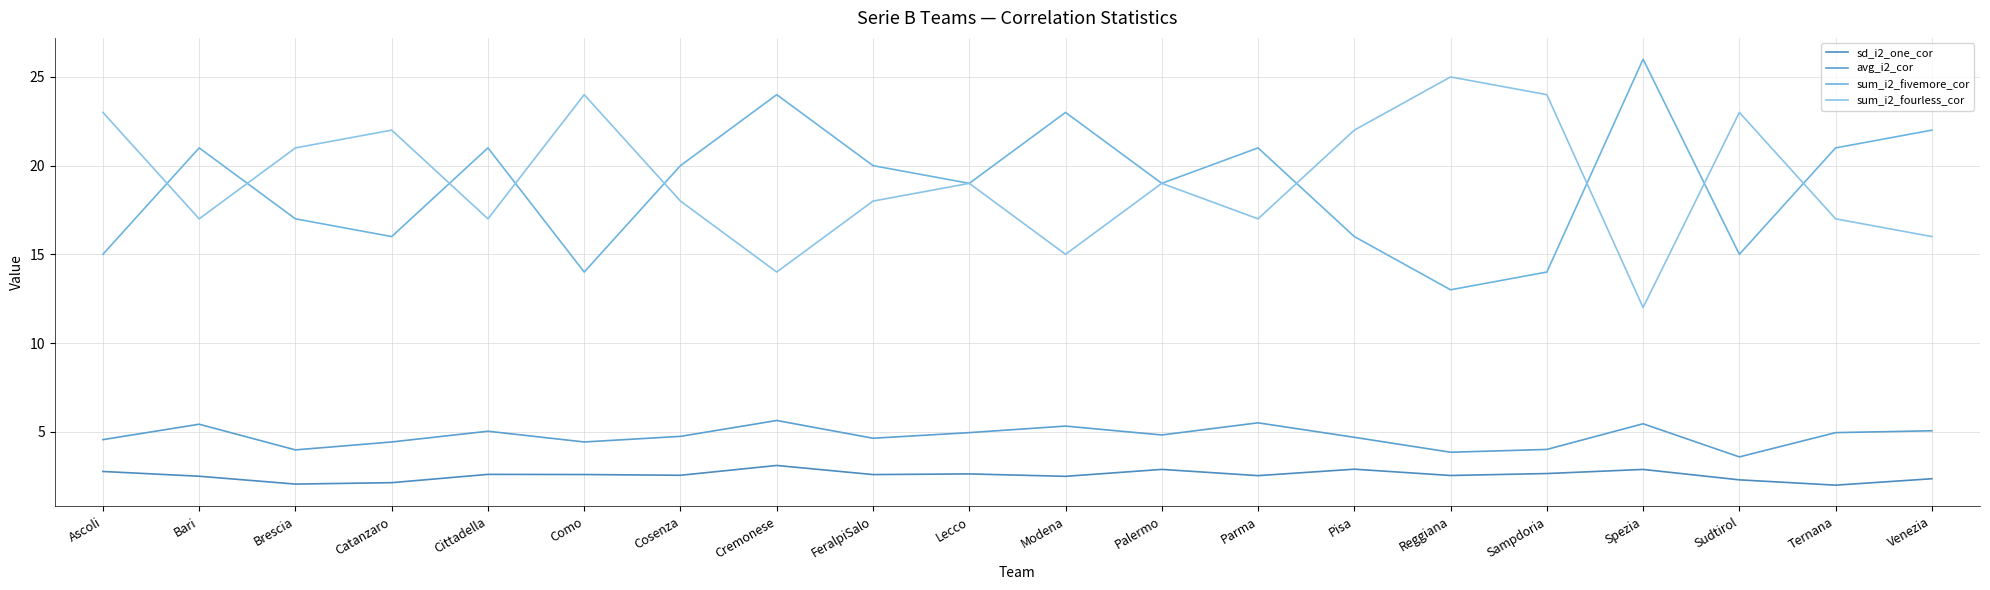

What is the highest value of the sd_i2_one_cor series?

3.1